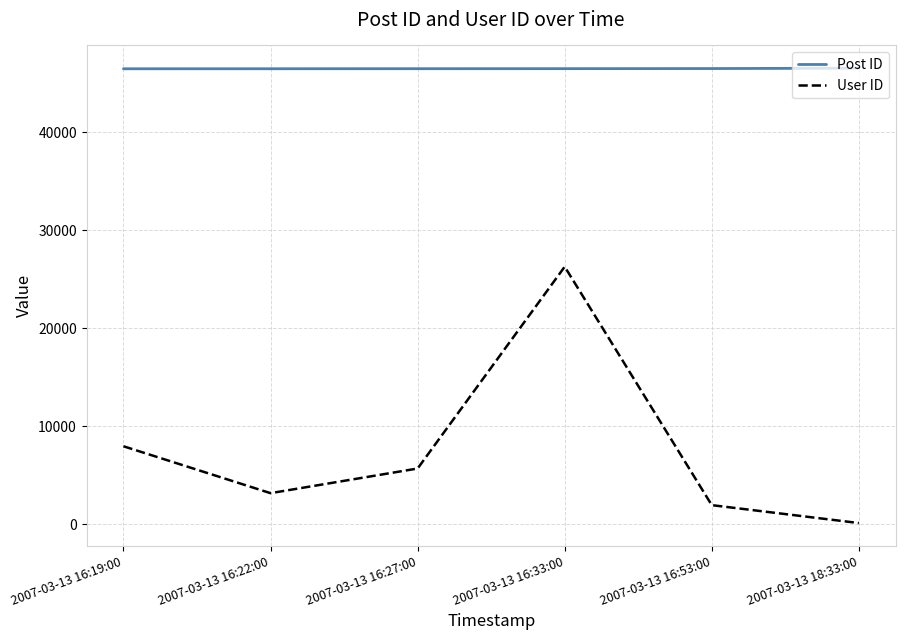

The value of Post ID at 2007-03-13 18:33:00 is 46508. True or false?

True